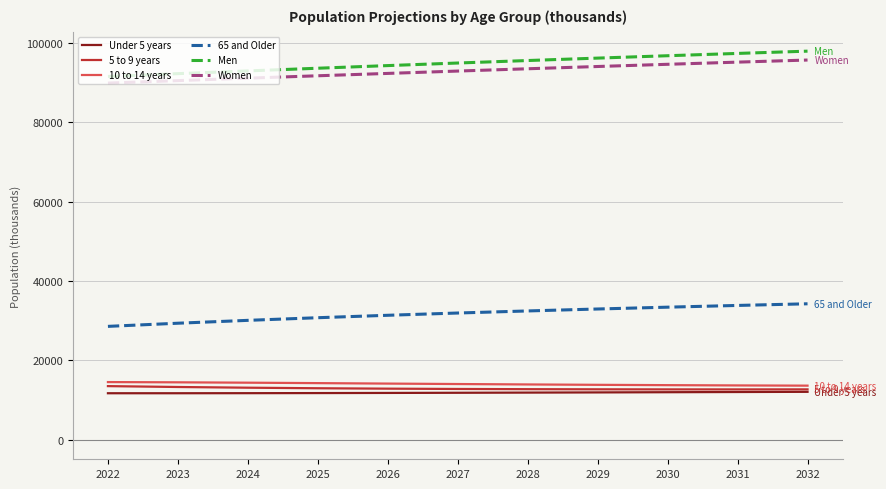

What is the lowest value of the Under 5 years series?

11733